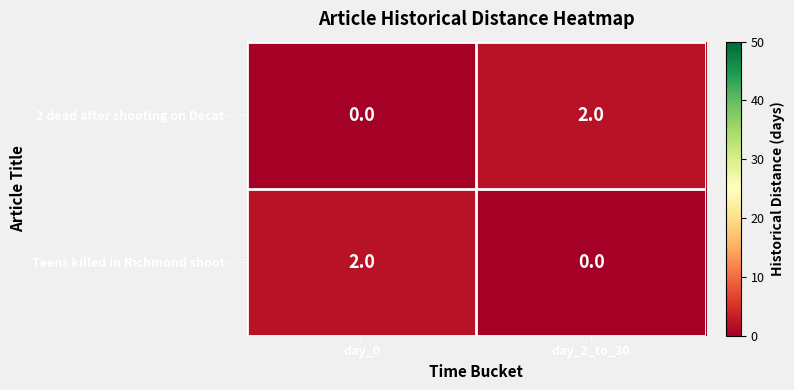

What is the maximum value shown in the chart?

2